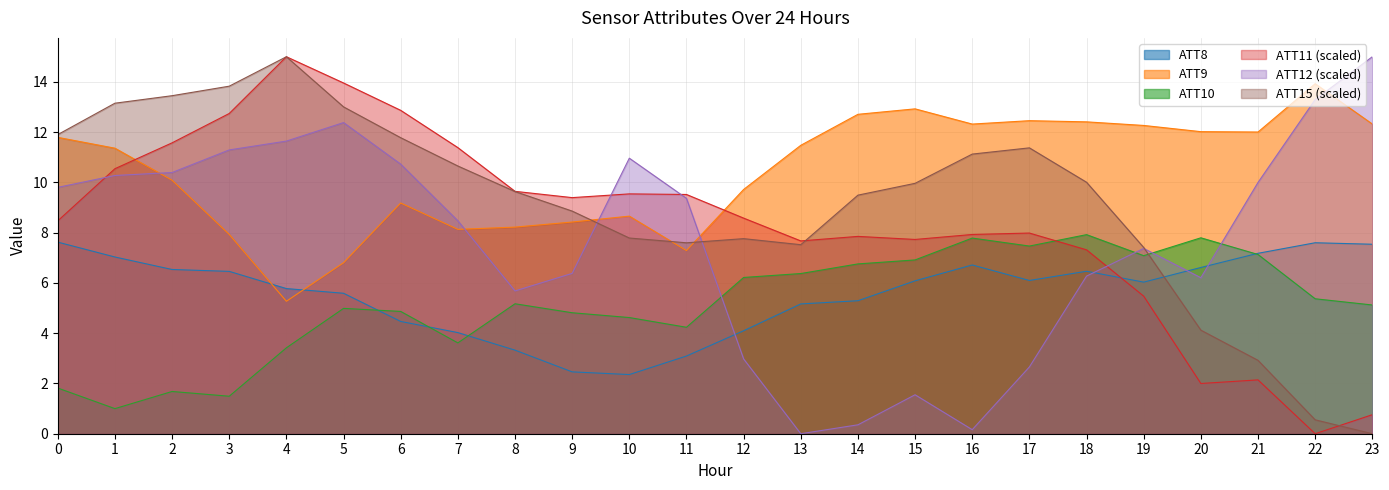

True or false: ATT9 and ATT10 intersect in this chart.

False